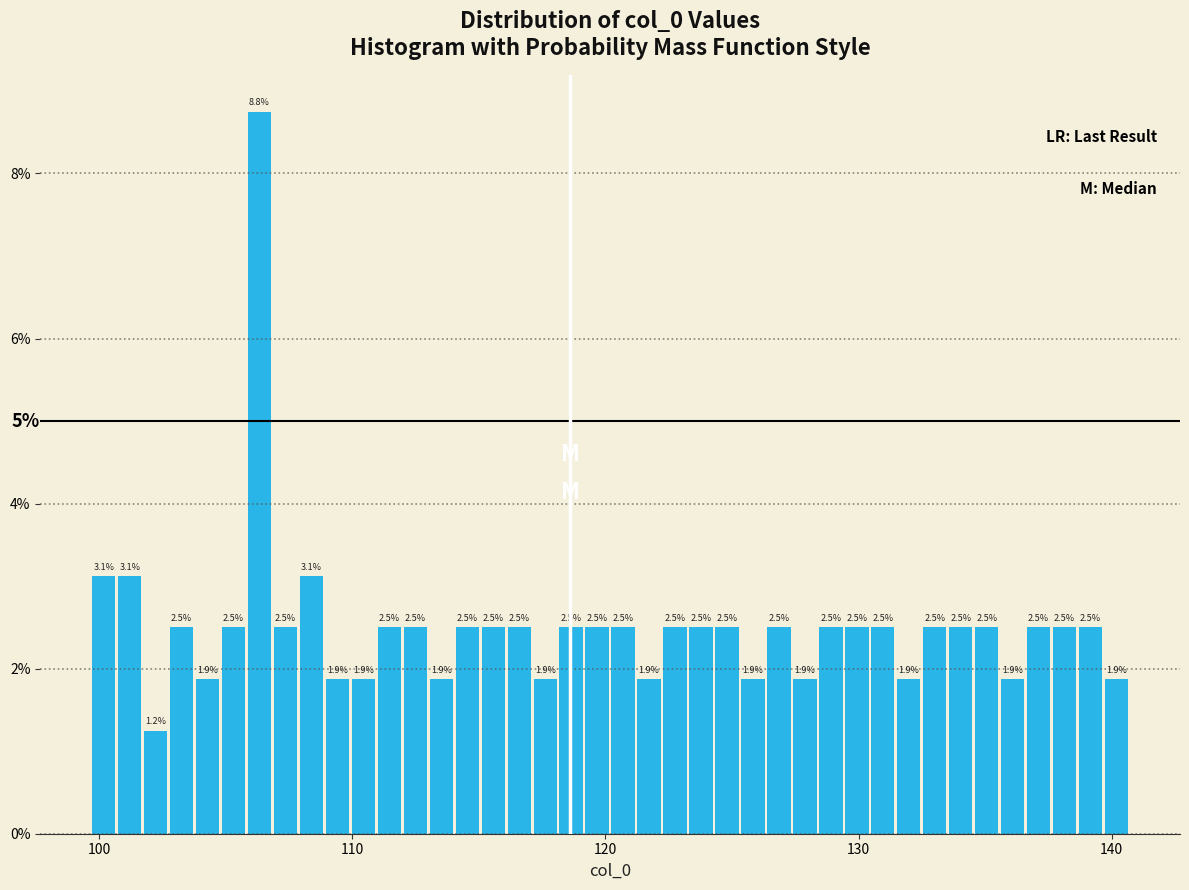

Around what value on the x-axis is the tallest bar? Give the approximate position of its centre, as read against the axis.

106